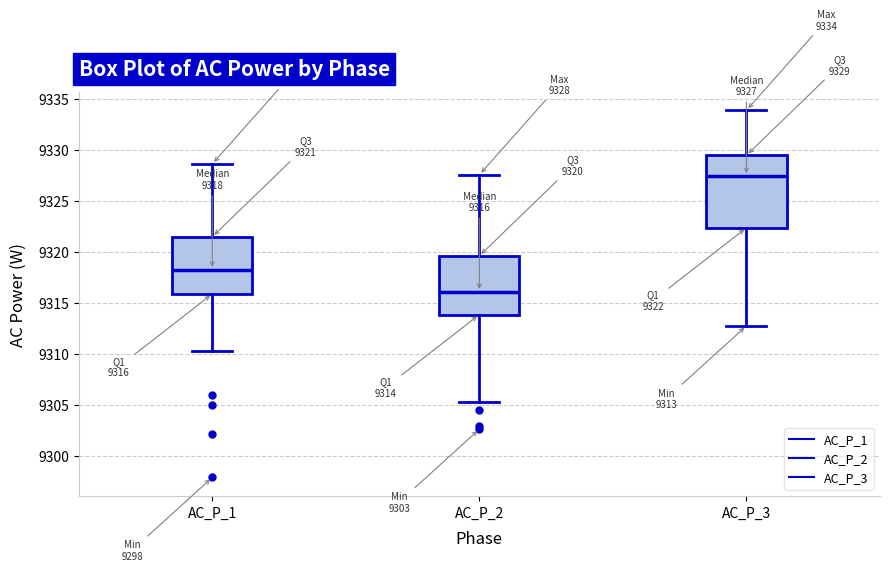

Which box's median line is the highest?

AC_P_3